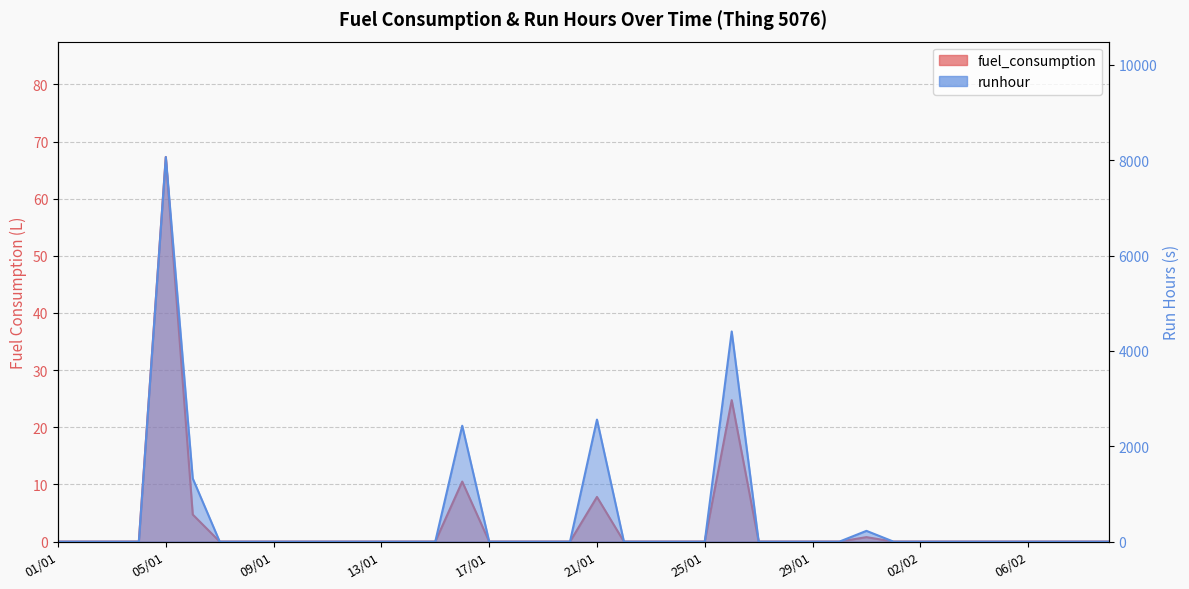

What is the difference between the maximum and minimum values in the fuel_consumption series?

67.3